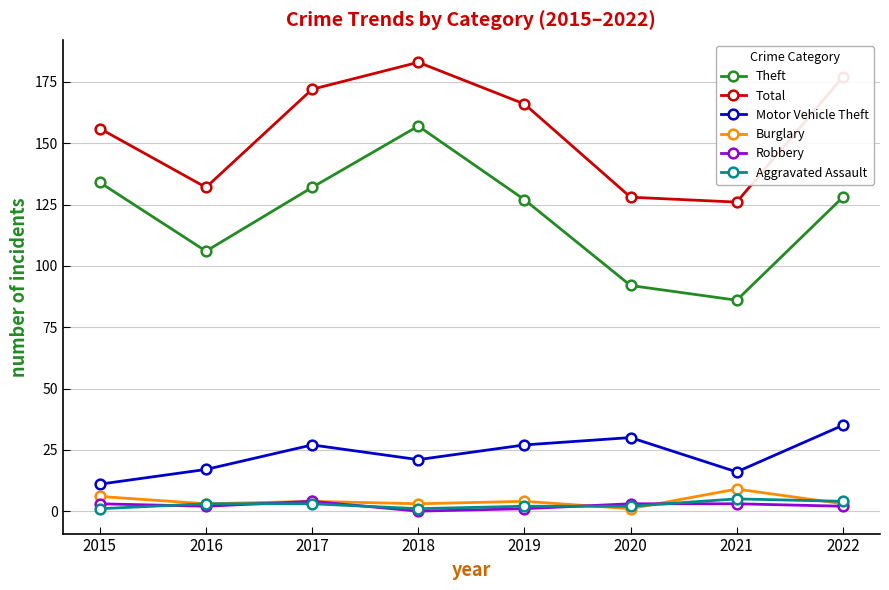

Reading left to right, list all the values displayed in this chart.

Theft: 2015=134	2016=106	2017=132	2018=157	2019=127	2020=92	2021=86	2022=128
Total: 2015=156	2016=132	2017=172	2018=183	2019=166	2020=128	2021=126	2022=177
Motor Vehicle Theft: 2015=11	2016=17	2017=27	2018=21	2019=27	2020=30	2021=16	2022=35
Burglary: 2015=6	2016=3	2017=4	2018=3	2019=4	2020=1	2021=9	2022=3
Robbery: 2015=3	2016=2	2017=4	2018=0	2019=1	2020=3	2021=3	2022=2
Aggravated Assault: 2015=1	2016=3	2017=3	2018=1	2019=2	2020=2	2021=5	2022=4